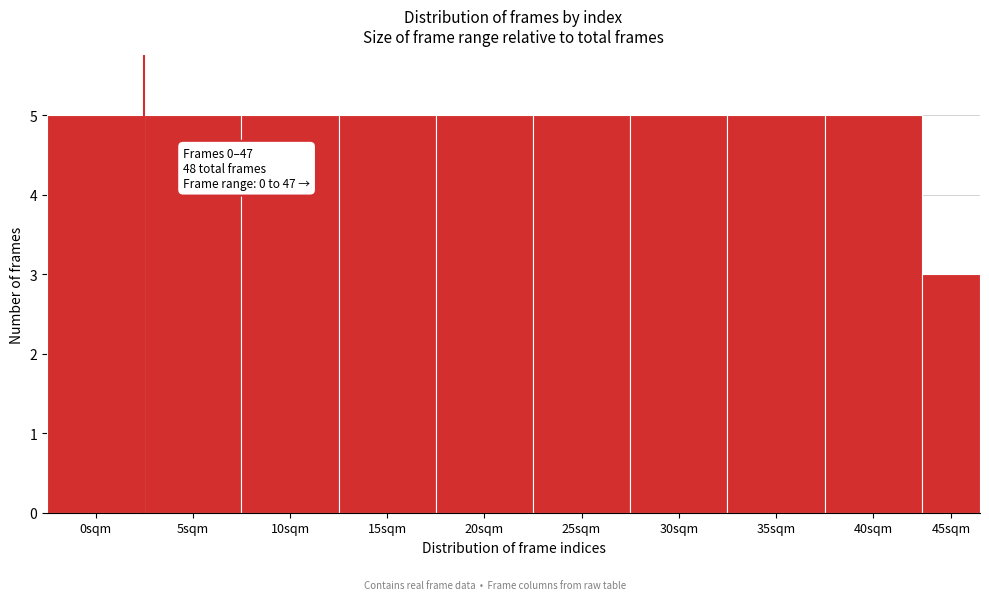

Reading left to right, list all the values displayed in this chart.

5	5	5	5	5	5	5	5	5	3